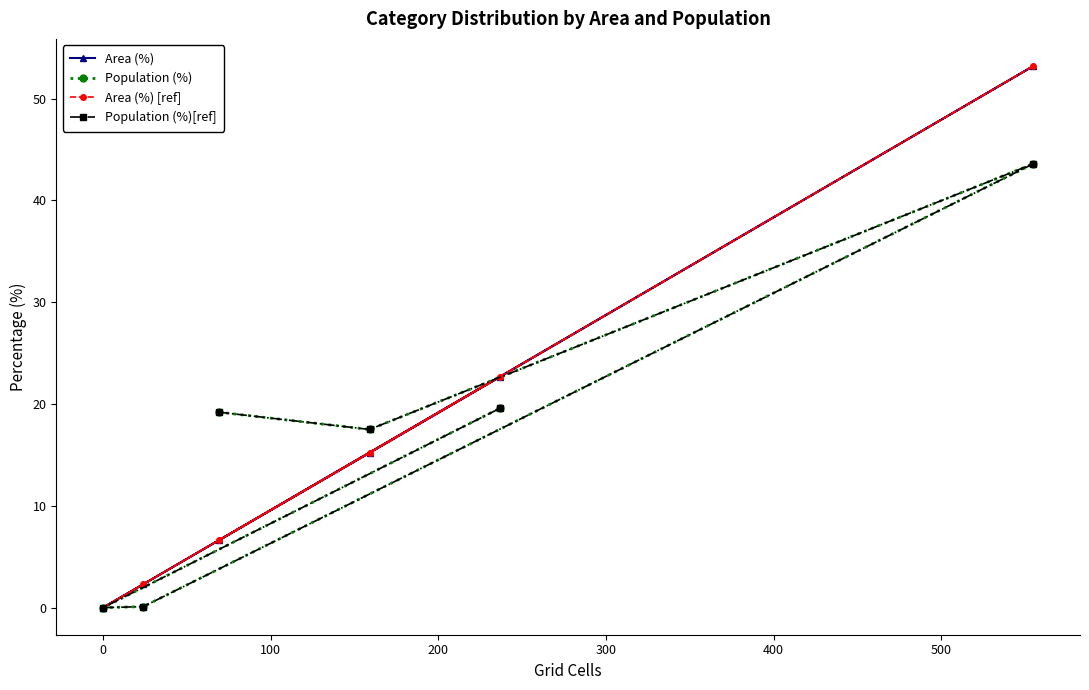

Which series changed the most between 0 and 400?

Area (%)